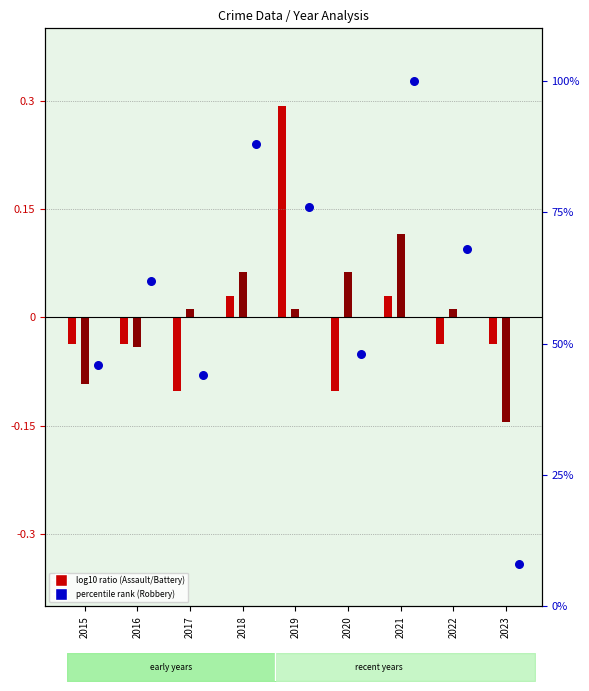

Which series has the largest total across all categories?

Robbery